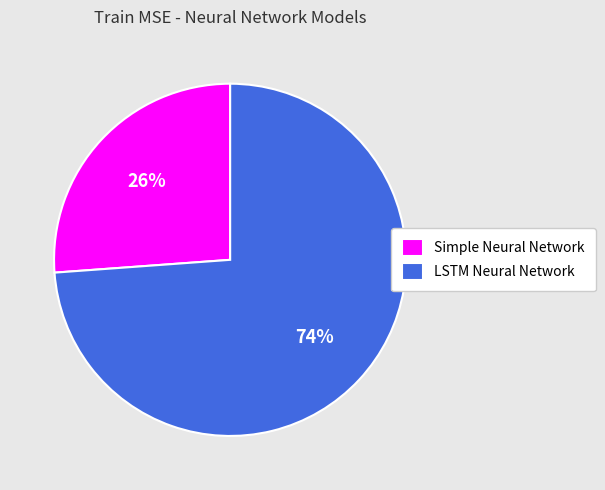

Is the sum of Simple Neural Network and LSTM Neural Network greater than half?

Yes